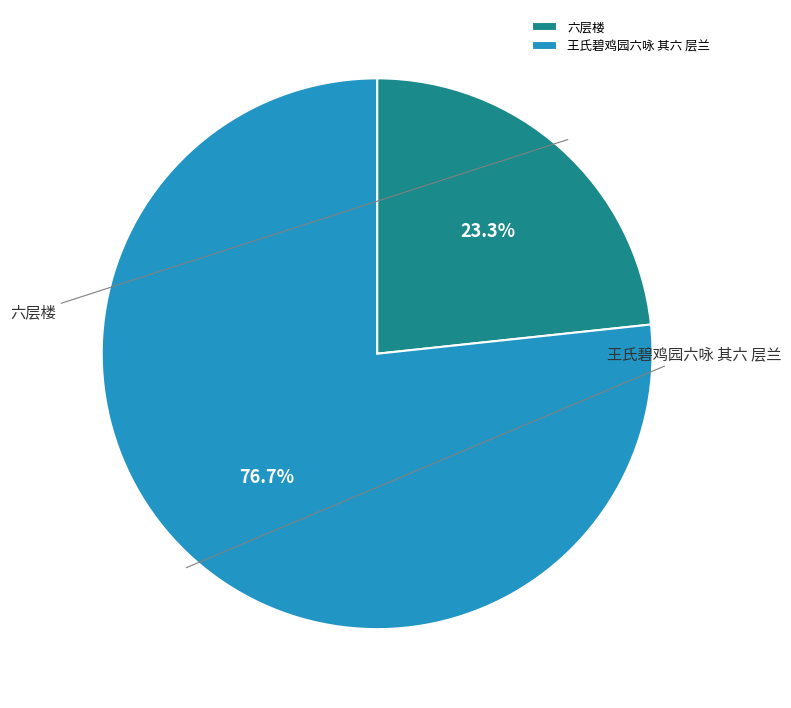

What is the change in value from 六层楼 to 王氏碧鸡园六咏 其六 层兰?

+599172